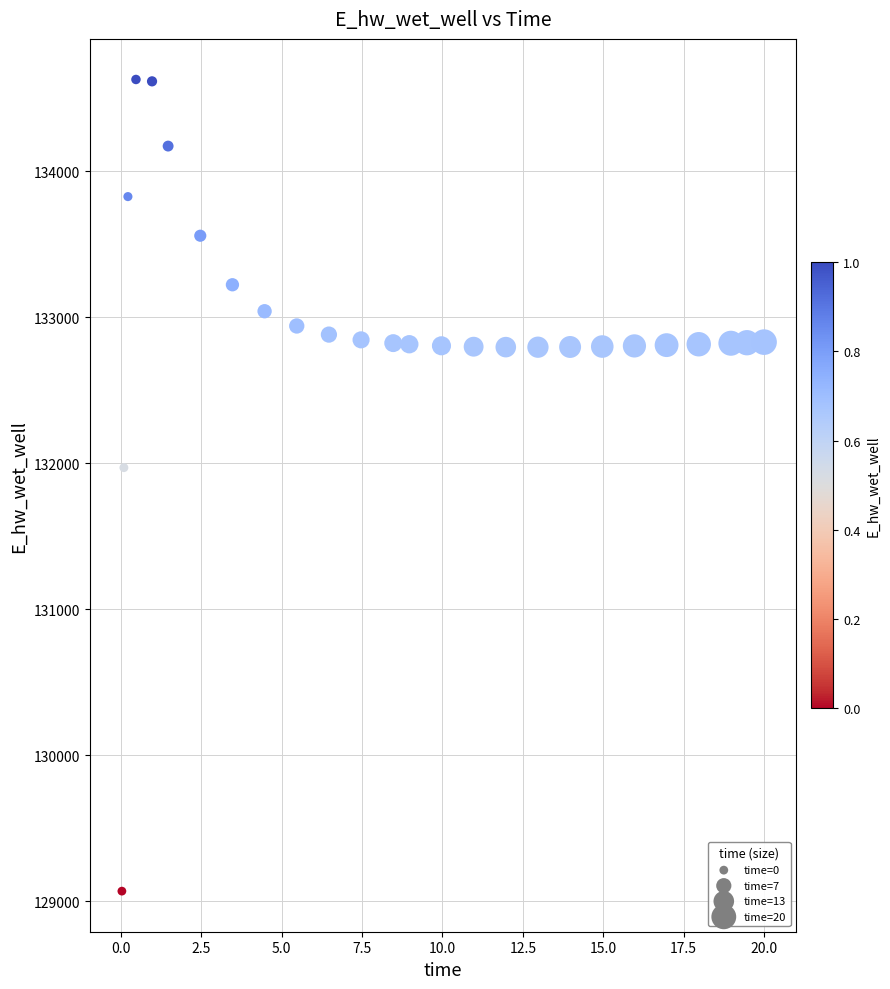

What Y value in the scatter plot is closest to 131849?

131969.9